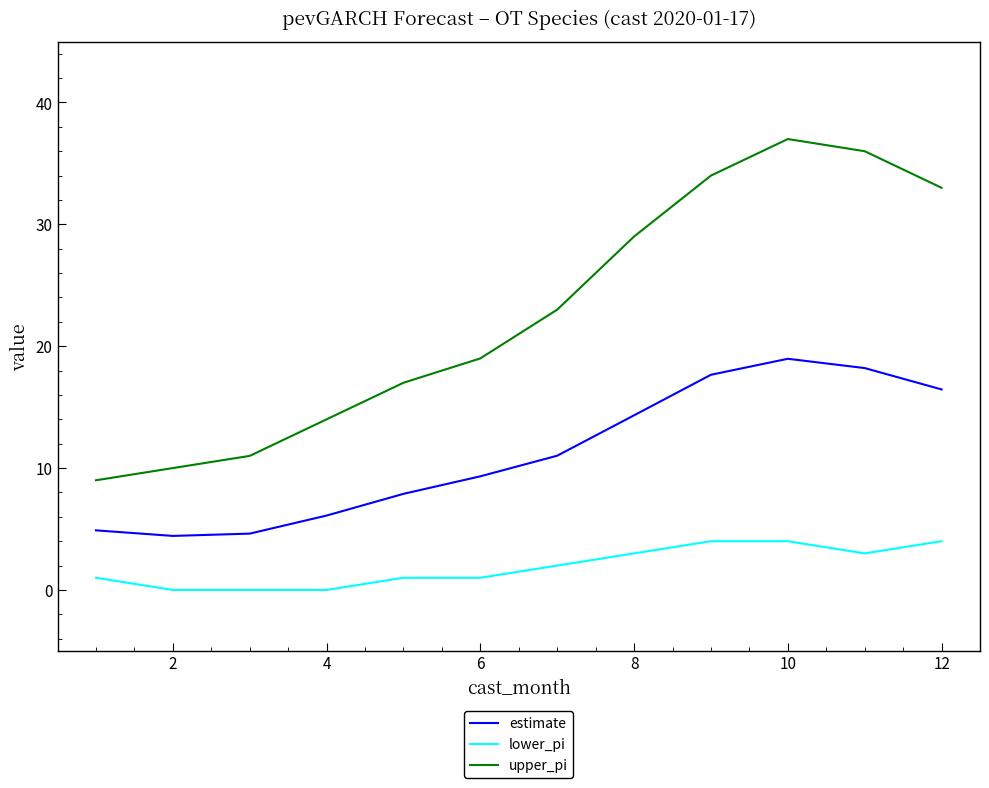

Does the chart display data point markers on the line(s)?

No